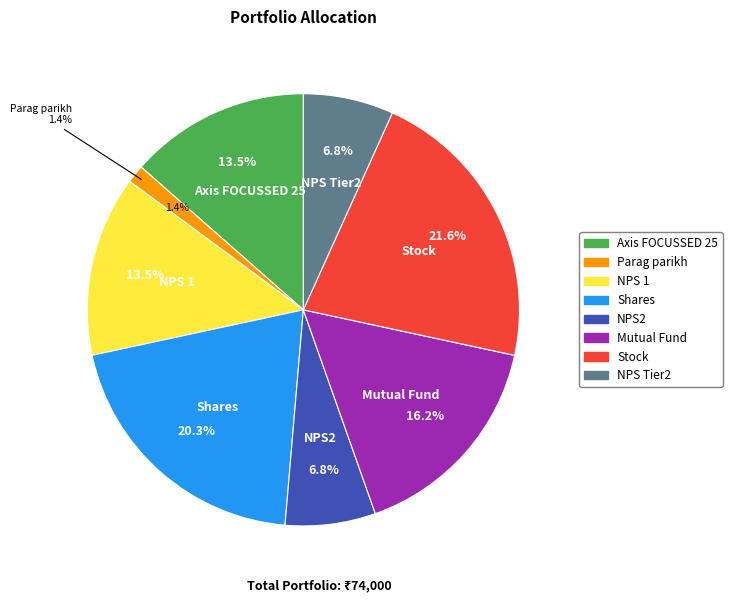

Approximately how many times larger is the value at Axis FOCUSSED 25 compared to Mutual Fund?

0.8